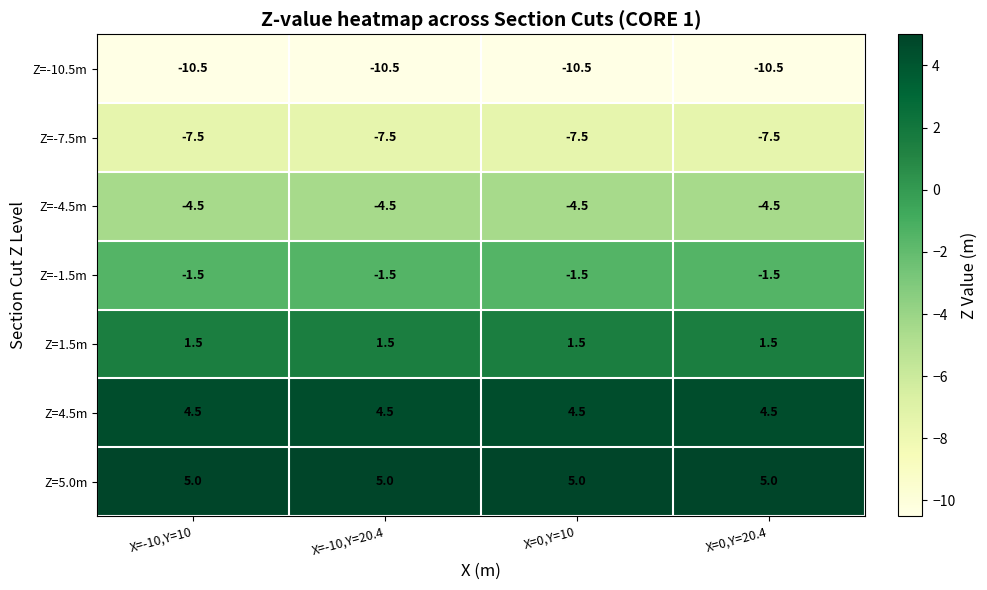

What is the total value across all series at X=-10,Y=10?

-13.0